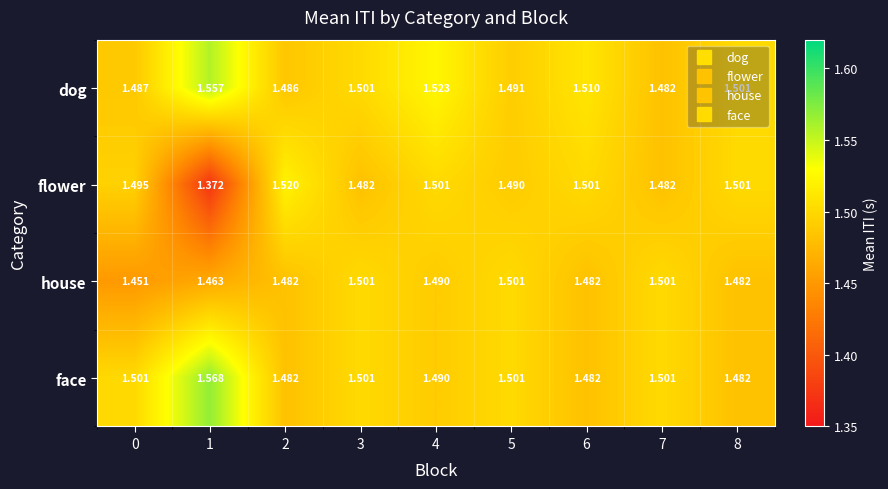

Which series has the largest range (max minus min)?

flower